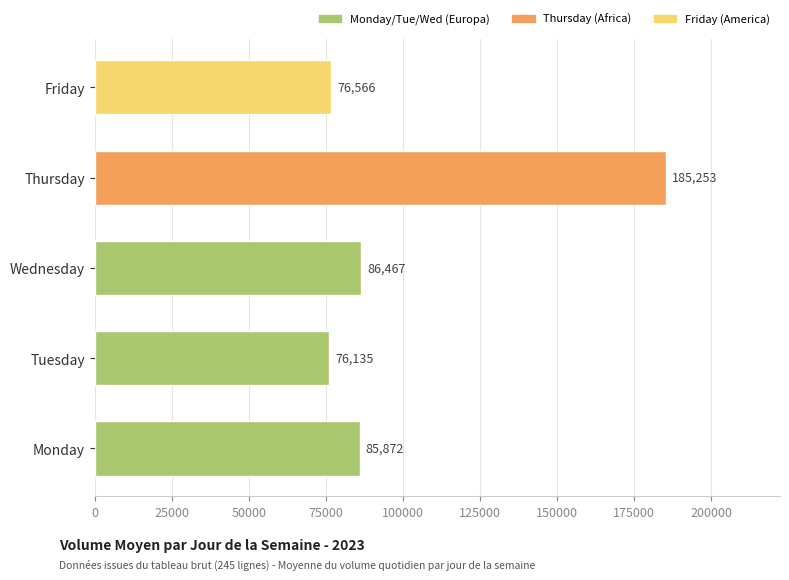

How many bars are there in total?

5